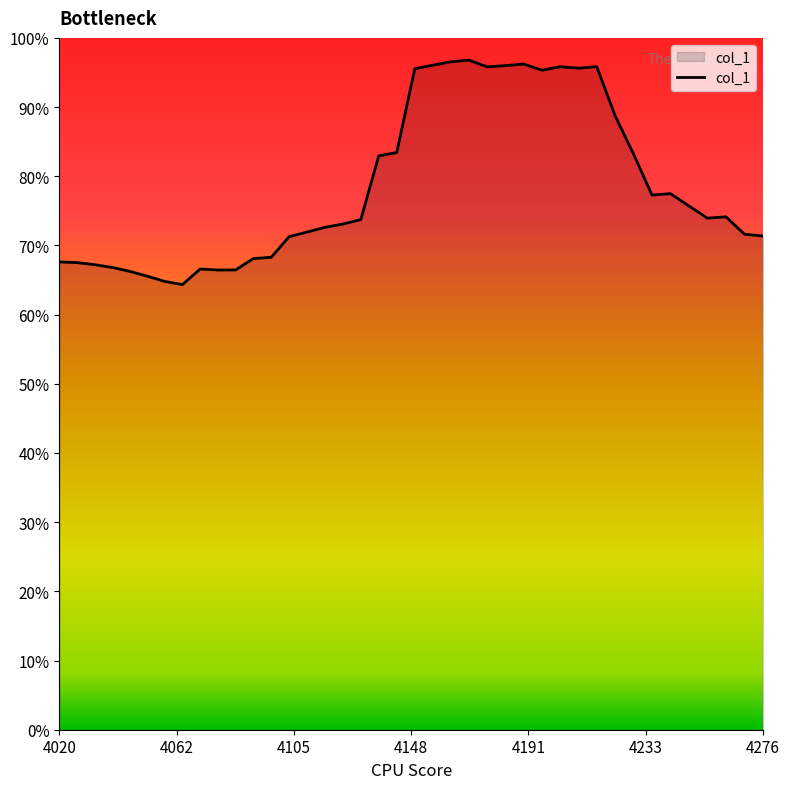

What is the difference between the maximum and minimum values?

32.4